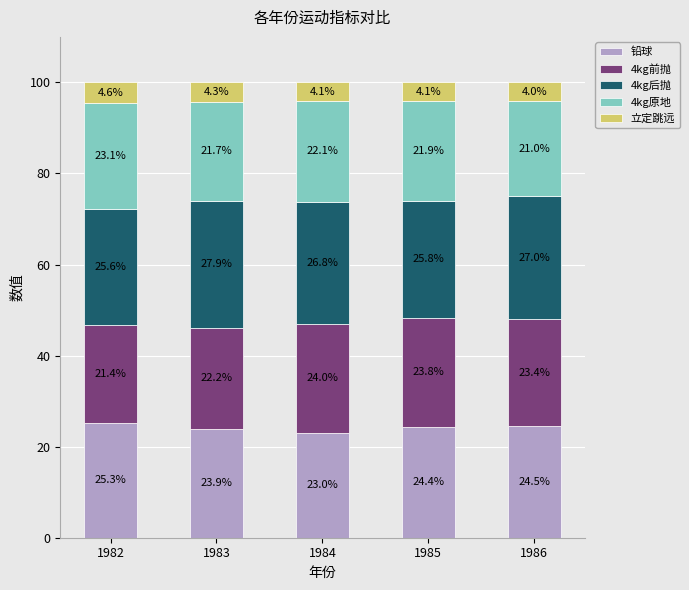

How many data points does each series have?

5